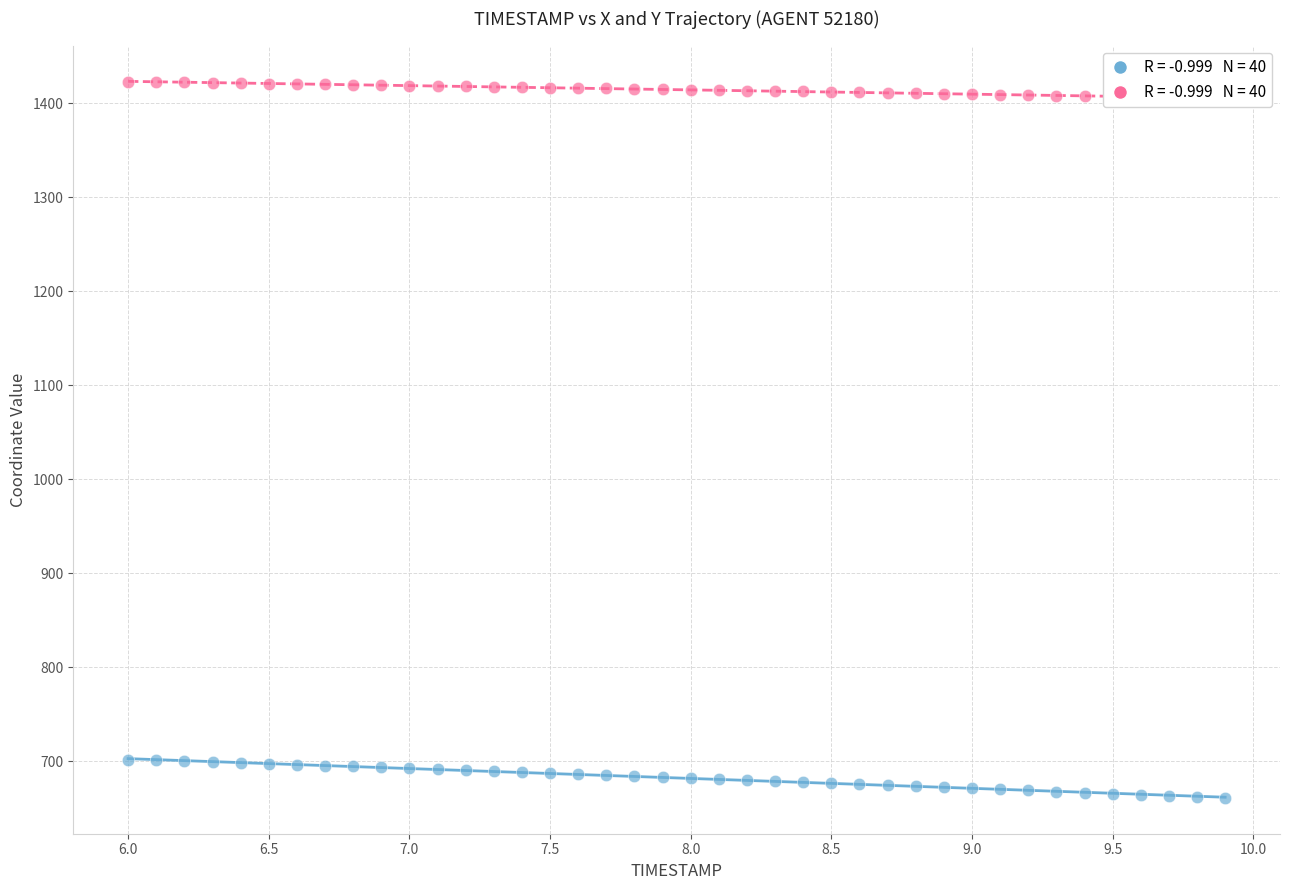

Which series reaches the minimum Y coordinate?

X coordinate